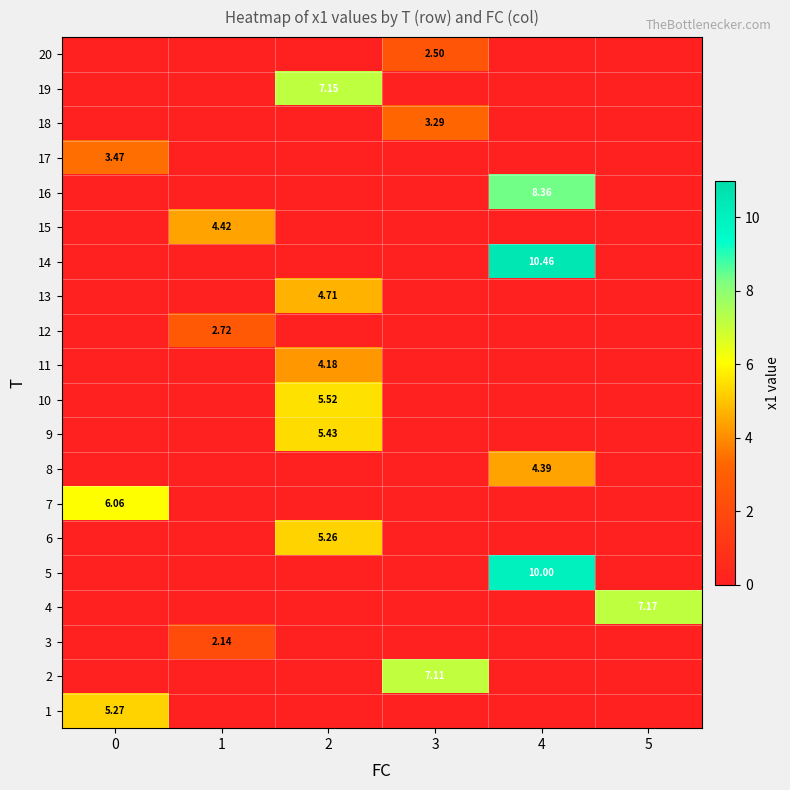

What is the spread (max minus min) of values at 1?

4.4